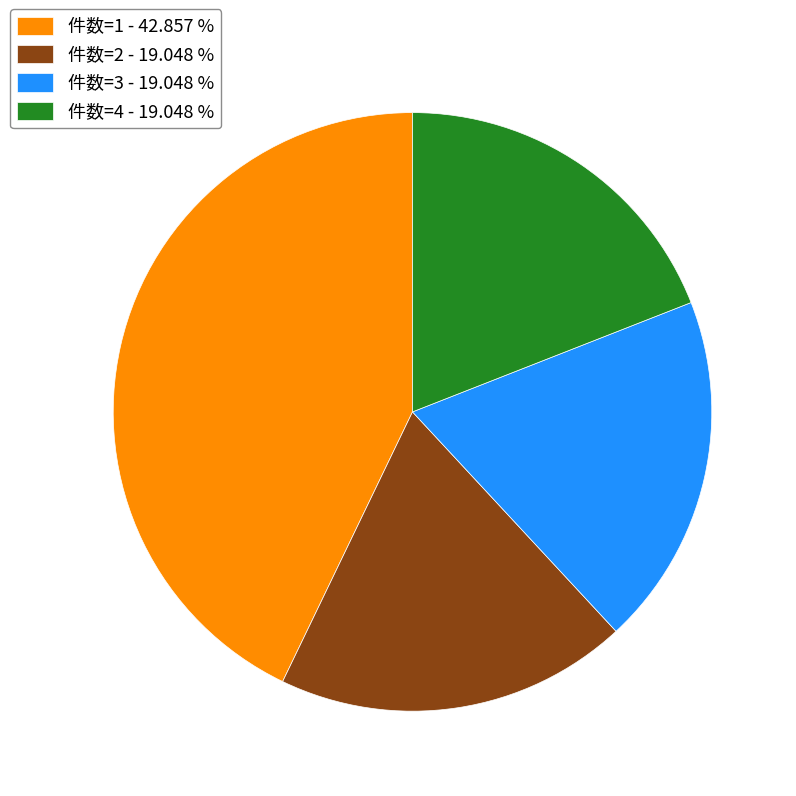

Count the number of slices in the pie.

4